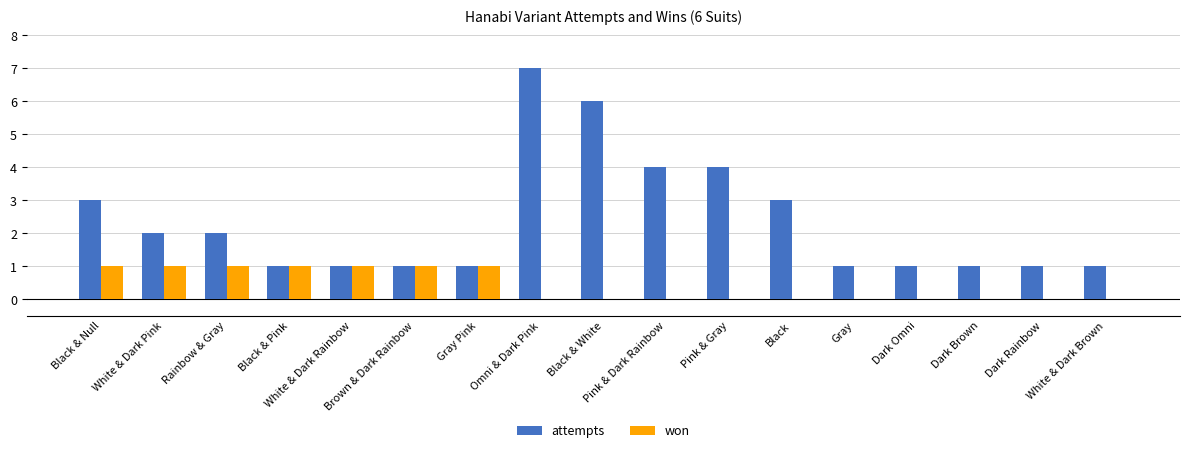

How many groups of bars are there?

17